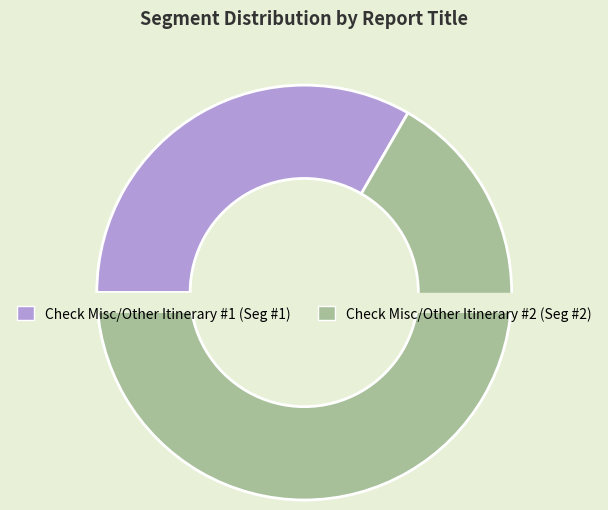

How many slices are in this pie chart?

2